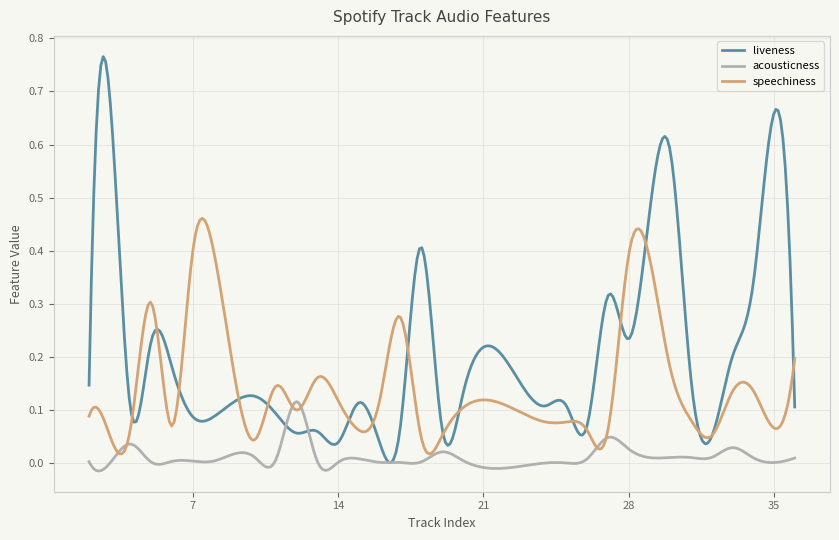

True or false: liveness and speechiness cross at least once.

True